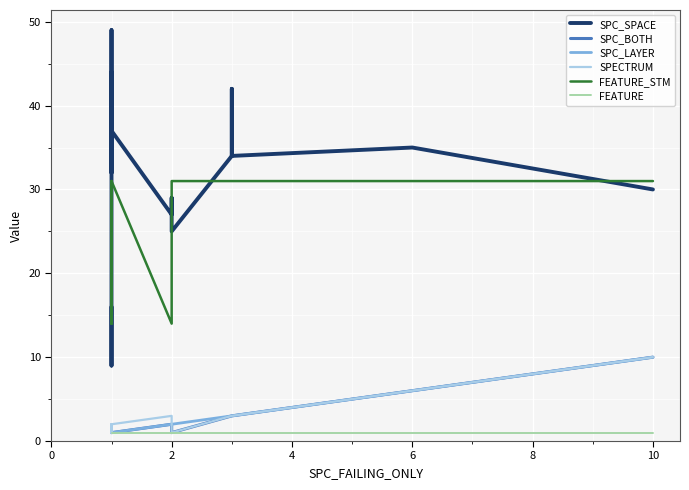

In SPC_SPACE, how many points are higher than both neighbors (excluding endpoints)?

5